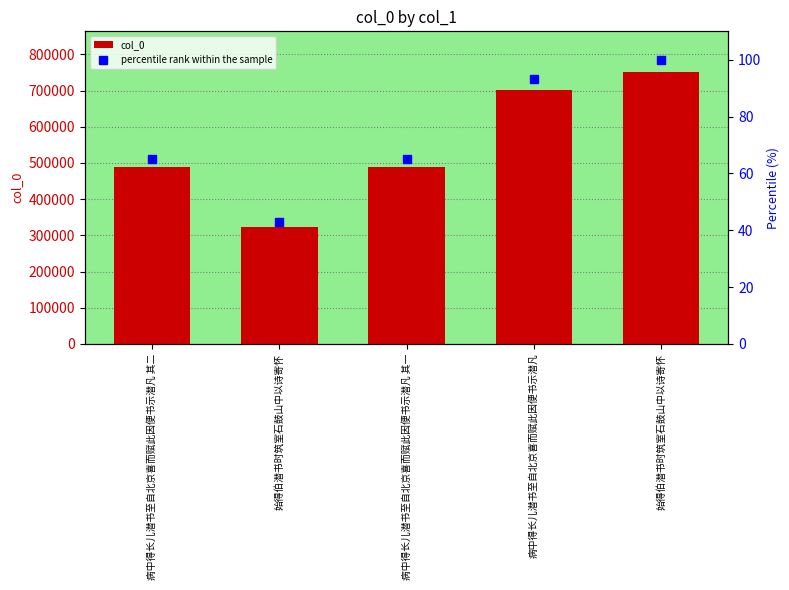

How many distinct data groups are displayed?

2